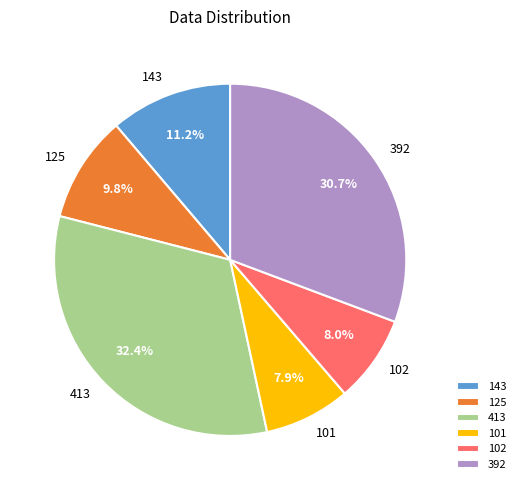

Is it true that 125 is 24% of the pie?

False